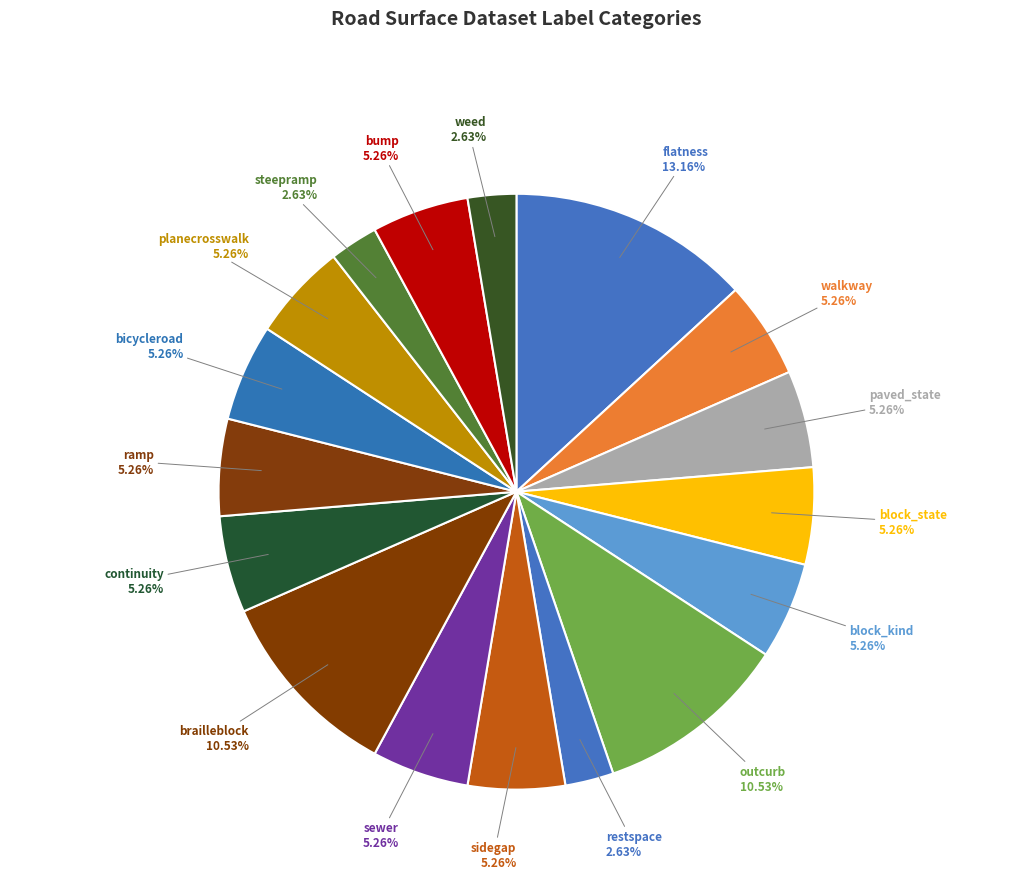

Count the number of slices in the pie.

17